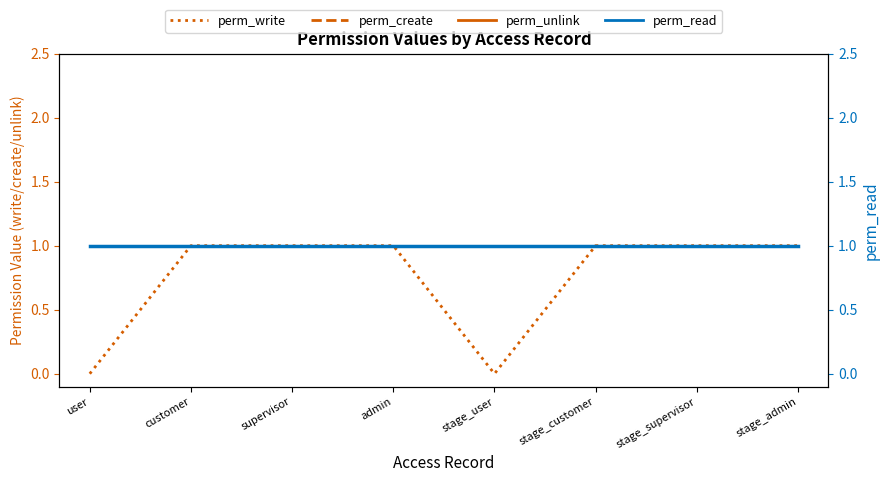

True or false: perm_read has a value of 1 at stage_customer.

False